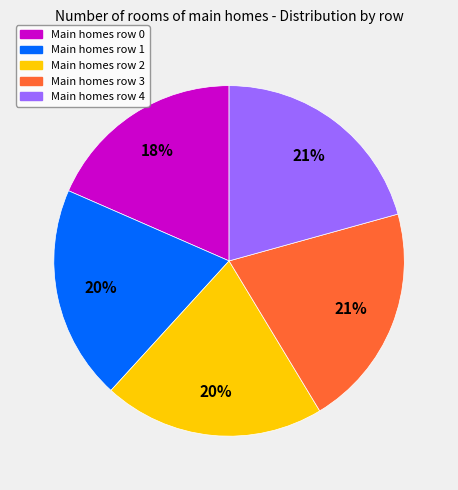

To the nearest percent, what is the average slice percentage?

20%